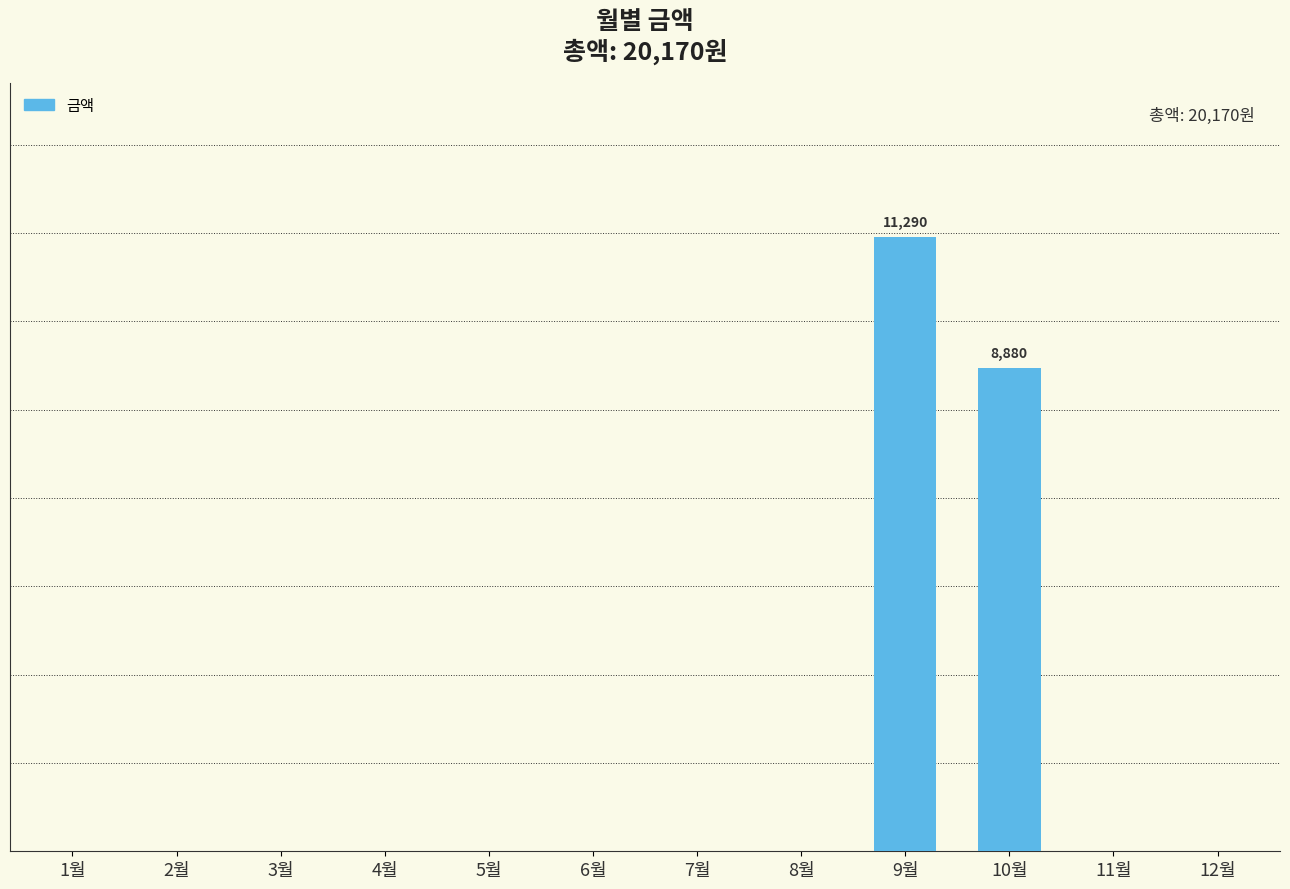

How many positive values are there?

2